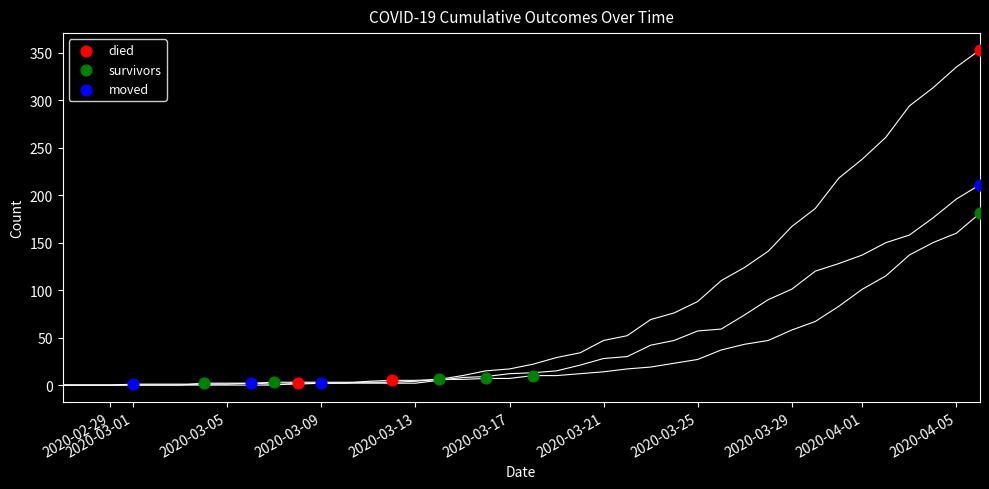

What are all the series names shown in the legend?

died, survivors, moved